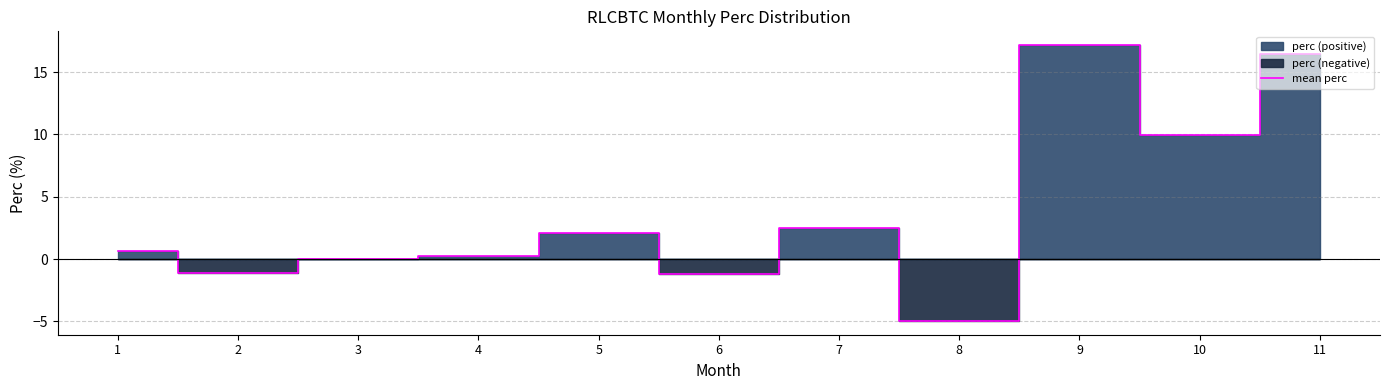

How many positive values are there?

8